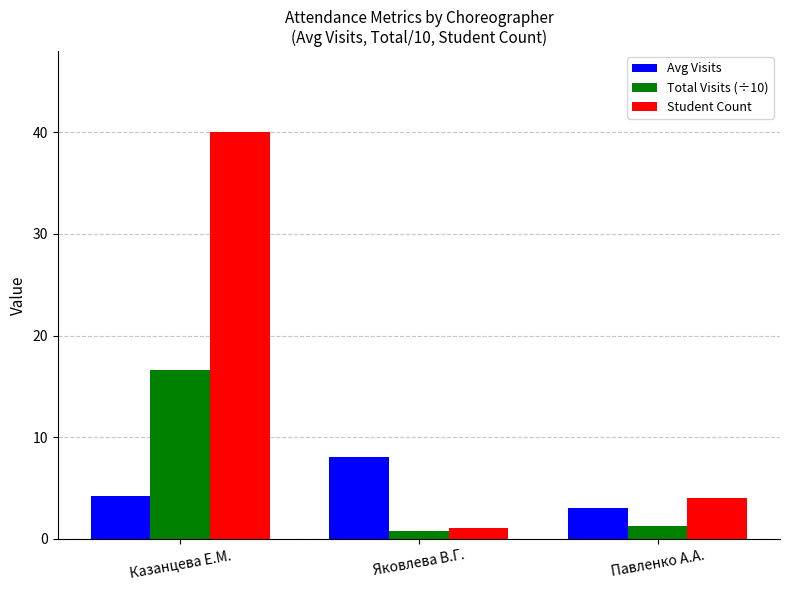

Which series has the widest spread of values?

Student Count